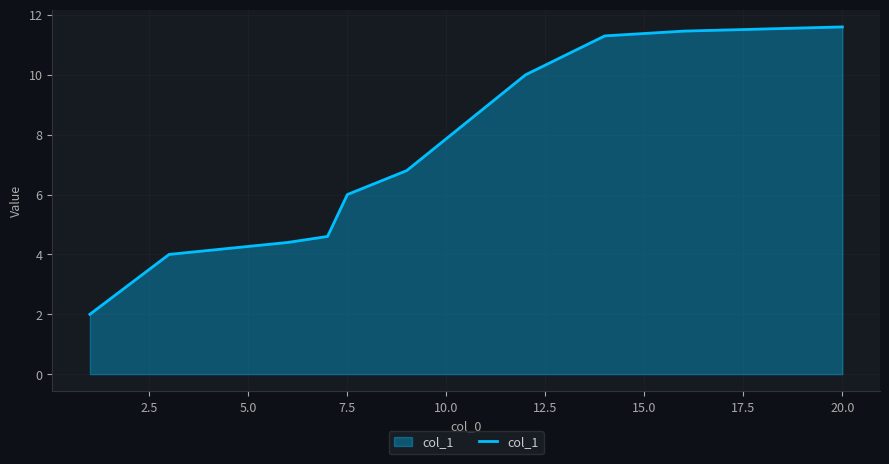

What is the minimum value shown in the chart?

2.0